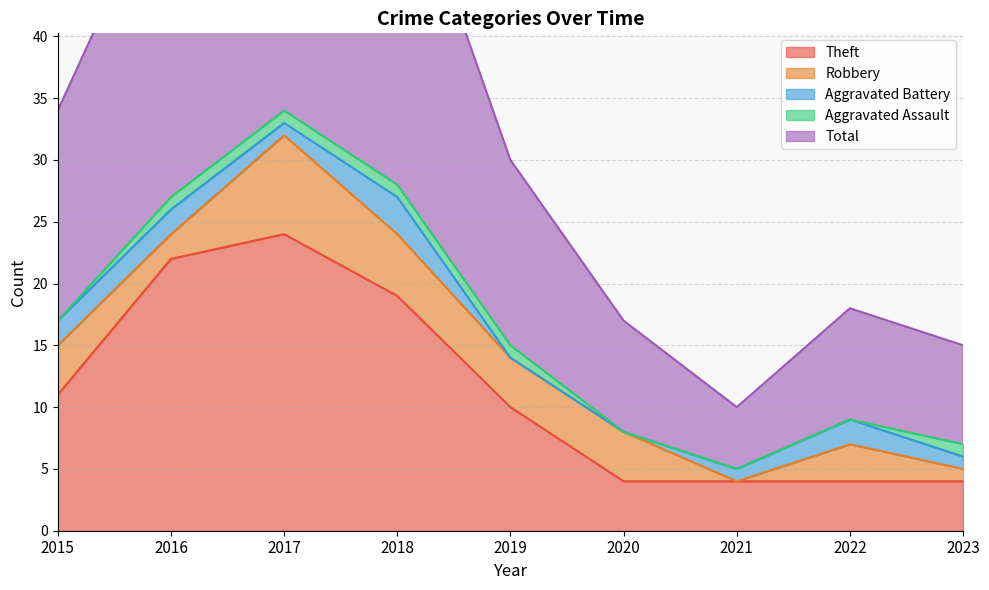

Which label corresponds to the smallest value in the chart?

2021